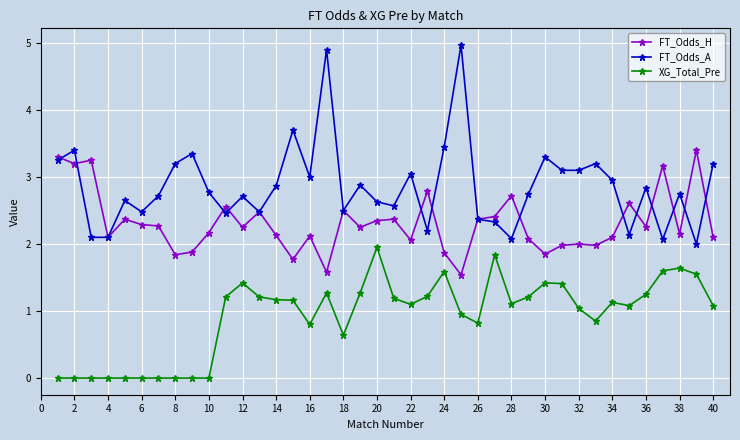

Which series has the largest range (max minus min)?

FT_Odds_A